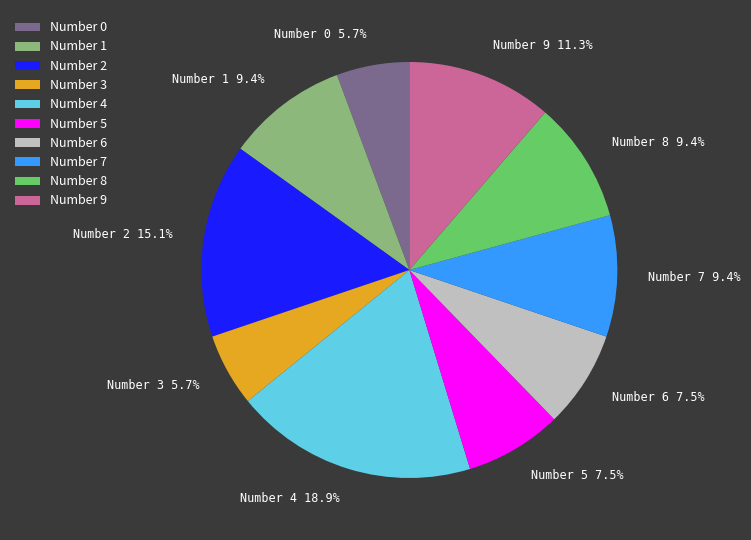

What is the ratio of the value at Number 7 to the value at Number 2?

0.6